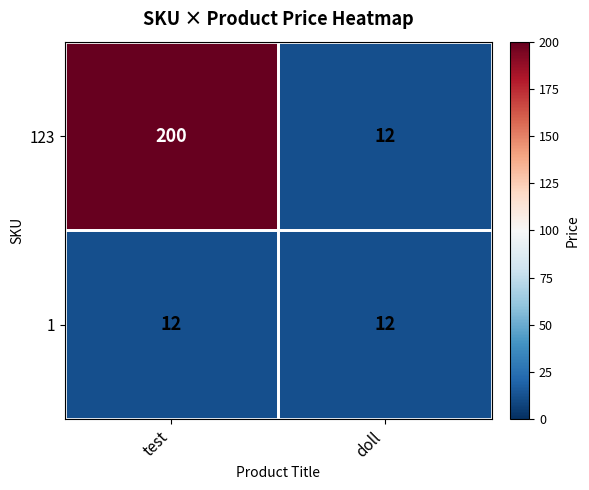

Which series has the largest total across all categories?

123